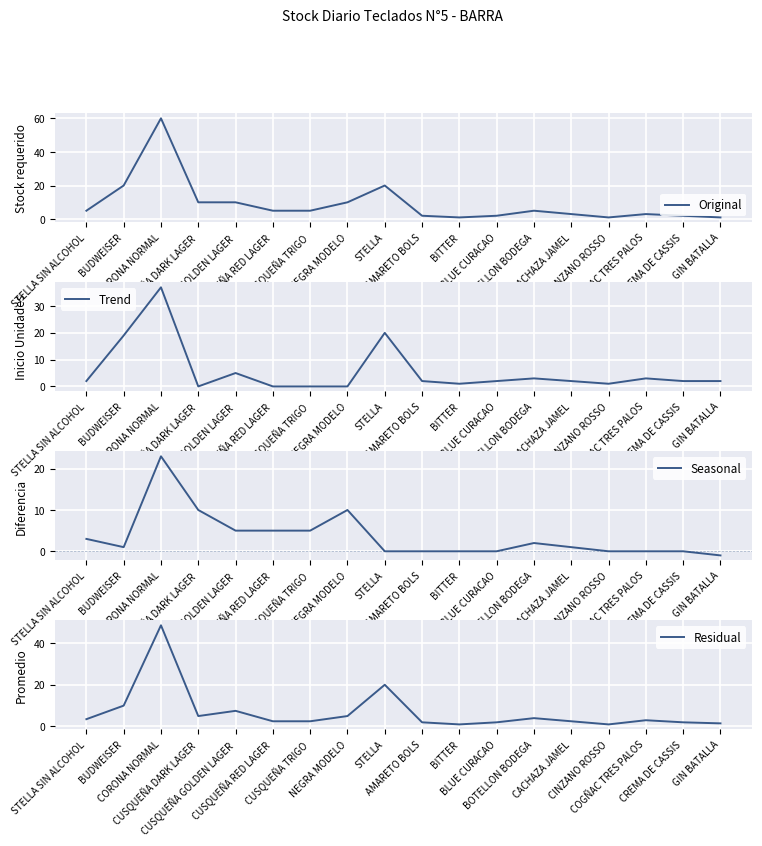

Reading left to right, extract all data points from this chart.

Original: 5.0	20.0	60.0	10.0	10.0	5.0	5.0	10.0	20.0	2.0	1.0	2.0	5.0	3.0	1.0	3.0	2.0	1.0
Trend: 2.0	19.0	37.0	0.0	5.0	0.0	0.0	0.0	20.0	2.0	1.0	2.0	3.0	2.0	1.0	3.0	2.0	2.0
Seasonal: 3.0	1.0	23.0	10.0	5.0	5.0	5.0	10.0	0.0	0.0	0.0	0.0	2.0	1.0	0.0	0.0	0.0	-1.0
Residual: 3.5	10.0	48.5	5.0	7.5	2.5	2.5	5.0	20.0	2.0	1.0	2.0	4.0	2.5	1.0	3.0	2.0	1.5